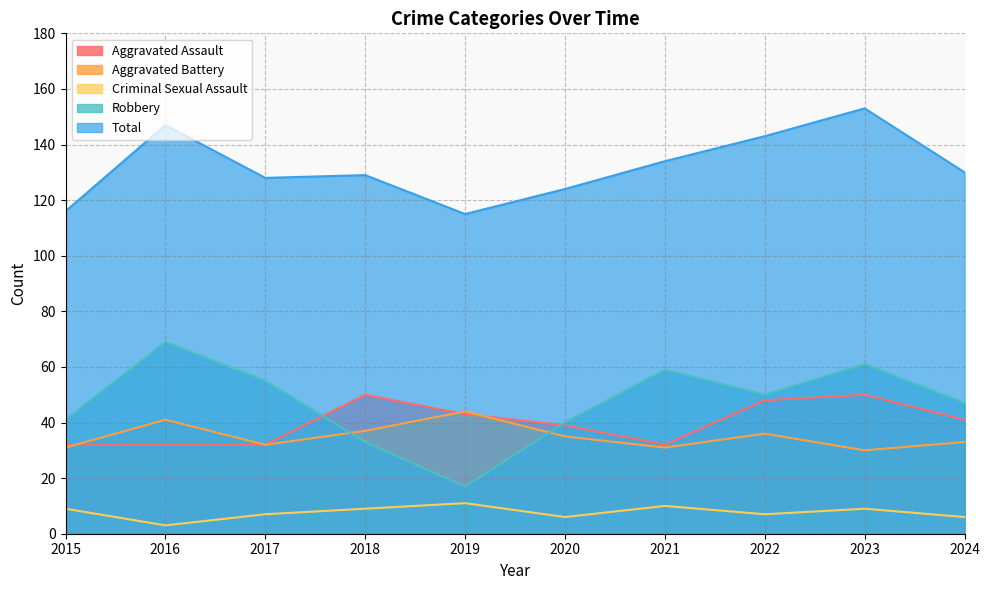

True or false: Criminal Sexual Assault and Aggravated Assault intersect in this chart.

False